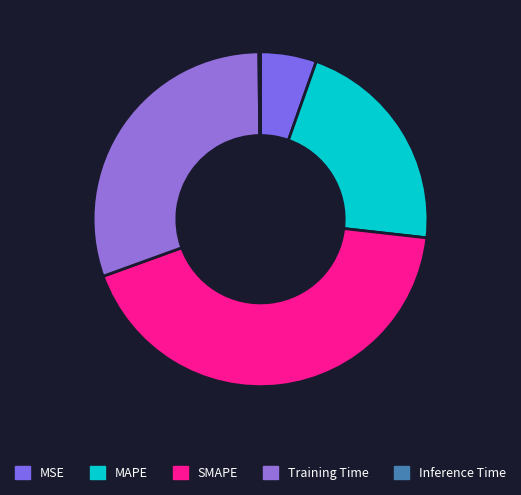

Does MSE account for over 50% of the chart?

No